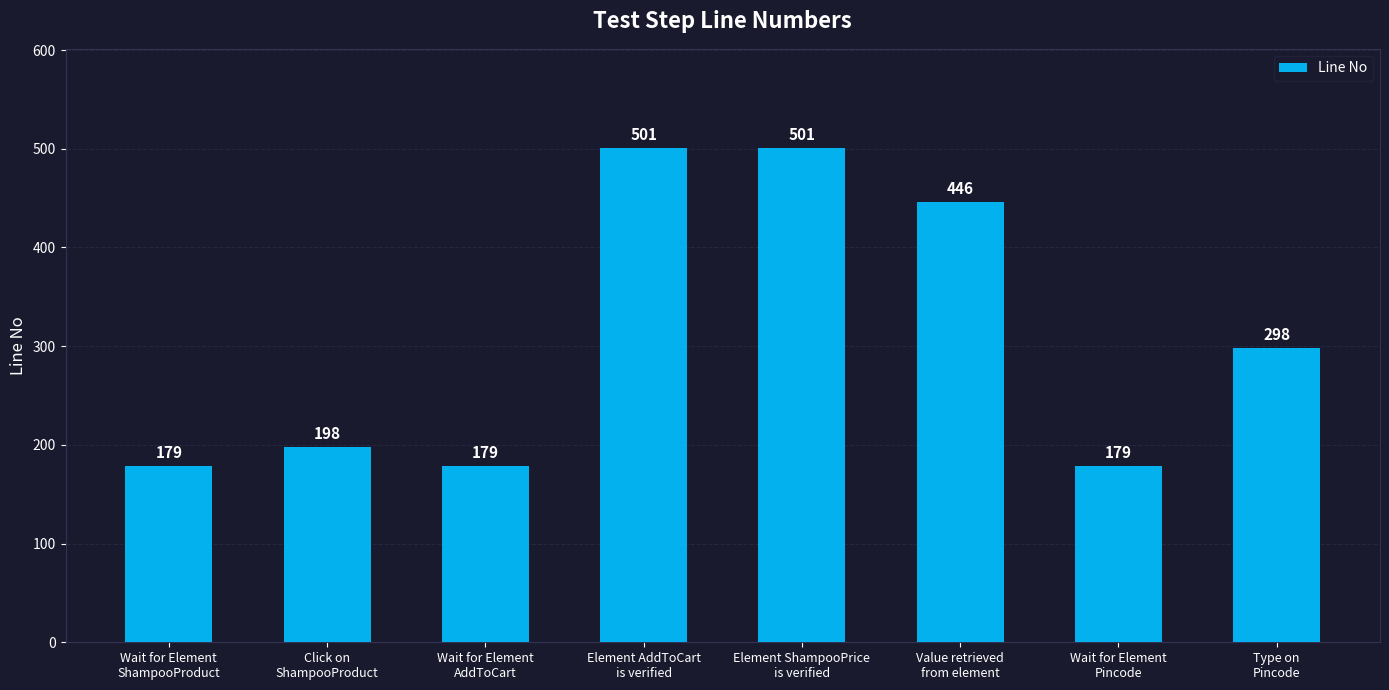

What is the value of the 1st bar from the left?

179